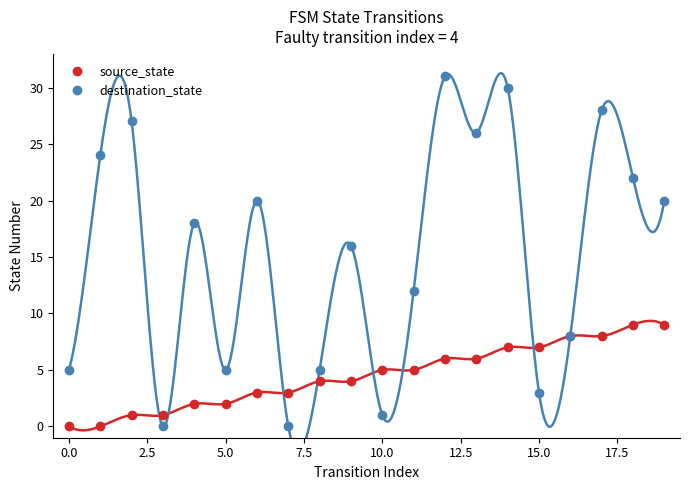

How many positive values does the destination_state series have?

18